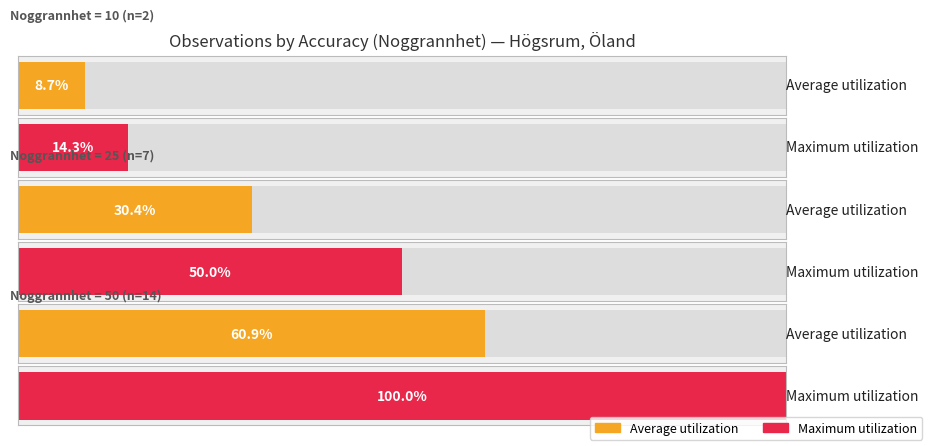

How many series are shown in this chart?

2